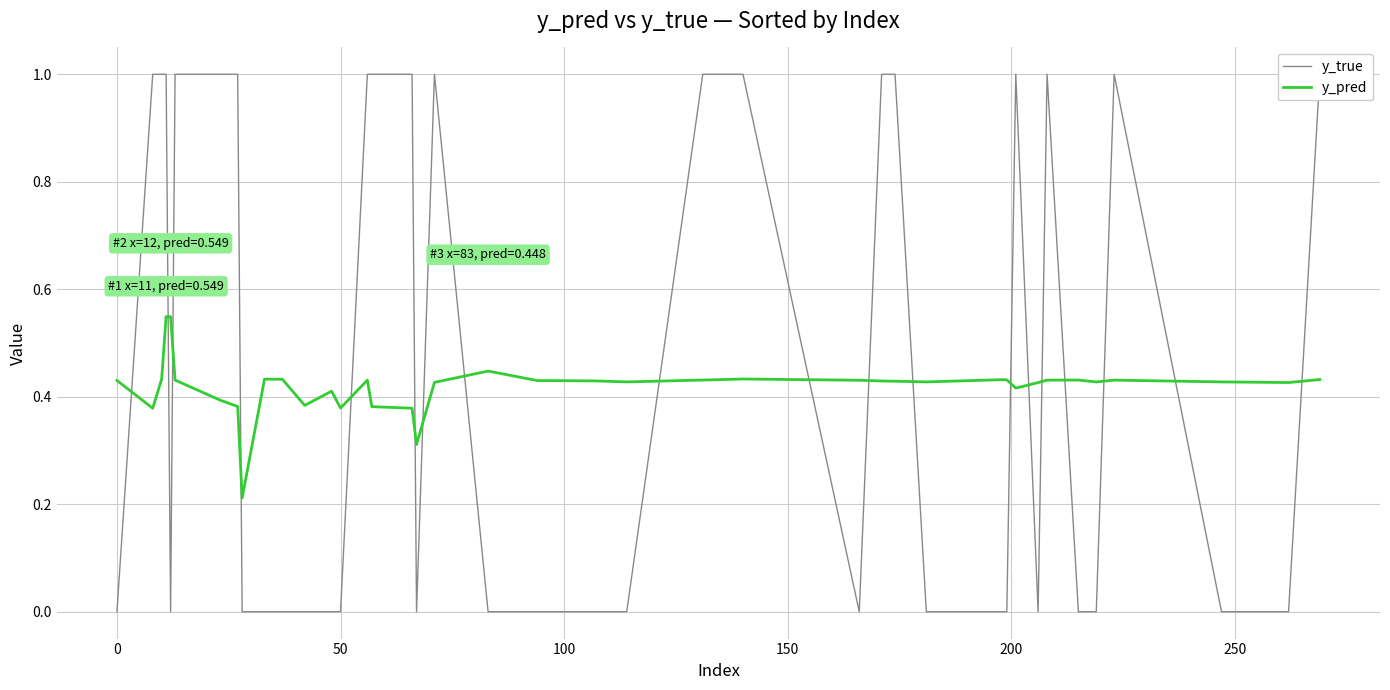

True or false: y_true and y_pred intersect in this chart.

True